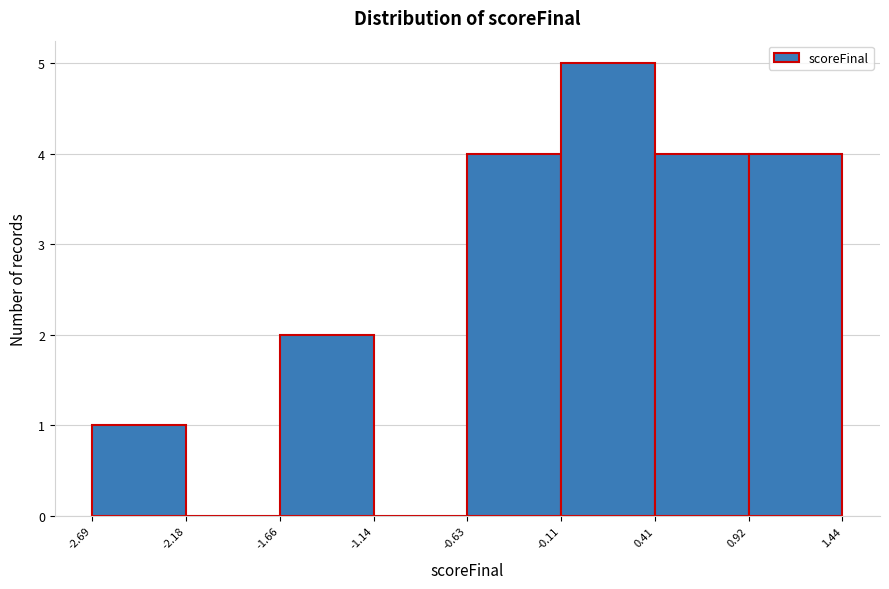

How tall is the bar that spans -0.63 to -0.11 on the x-axis? The values are not printed on the chart, so give them approximately, as read against the axis.

4